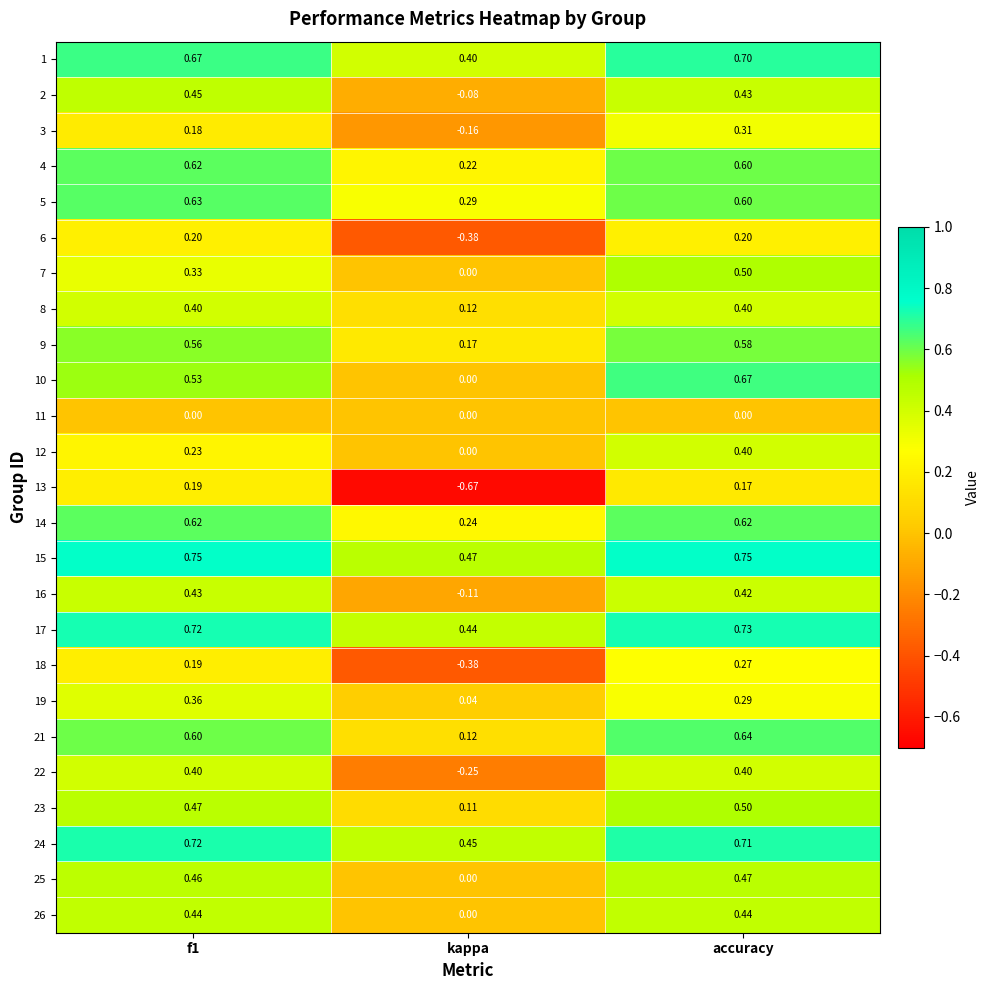

At which label is 15 closest to 0?

kappa